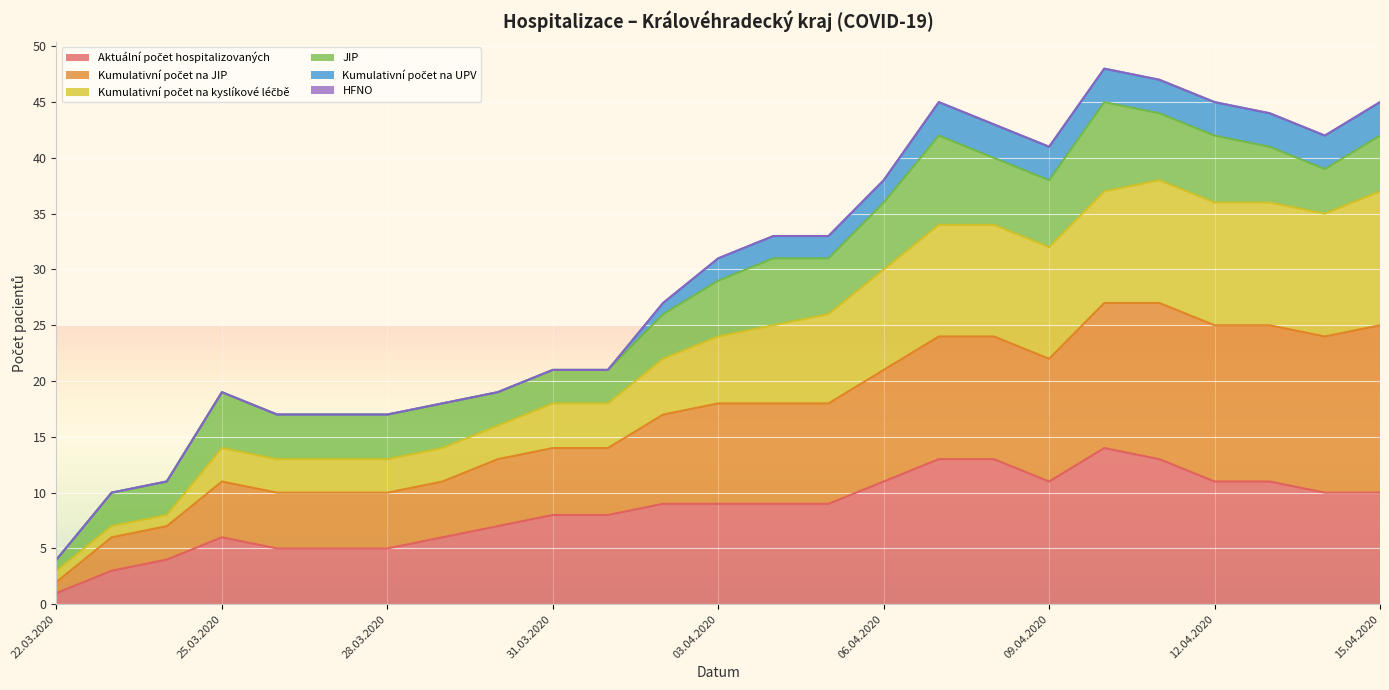

What is the total value across all series at 31.03.2020?

21